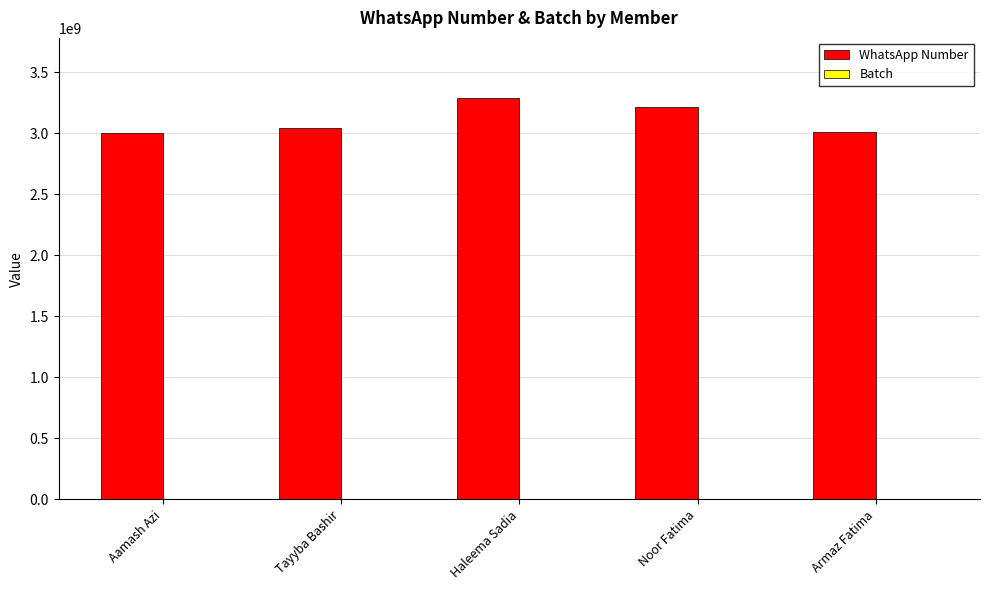

Which category has the highest value across all series?

Haleema Sadia